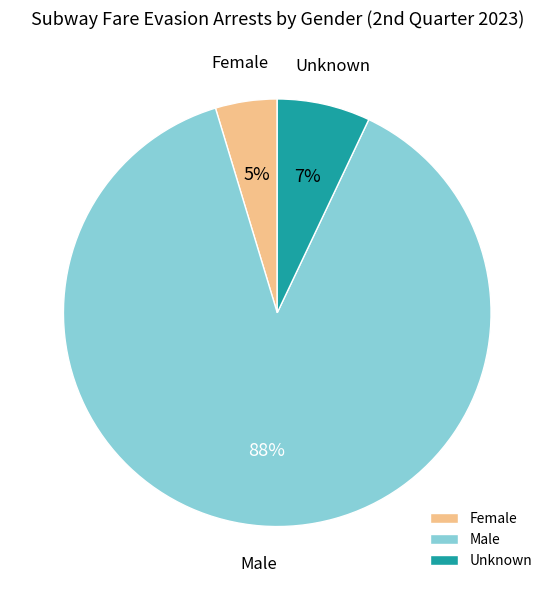

Which has a higher value, Male or Unknown?

Male